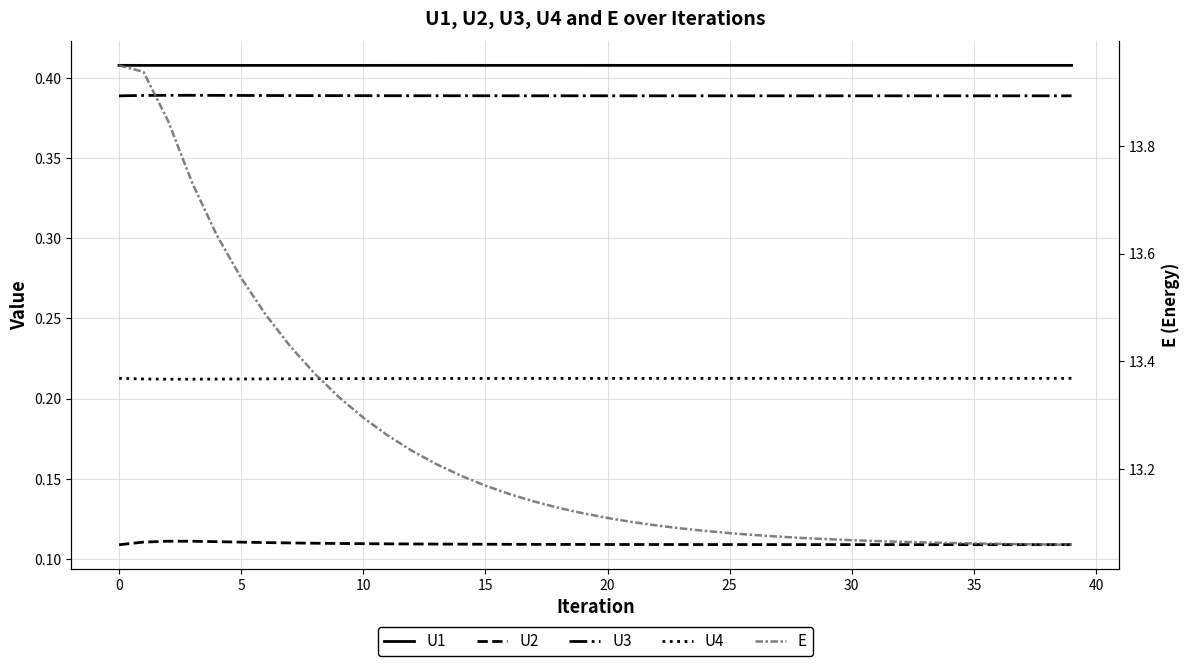

True or false: U1 and U4 cross at least once.

False